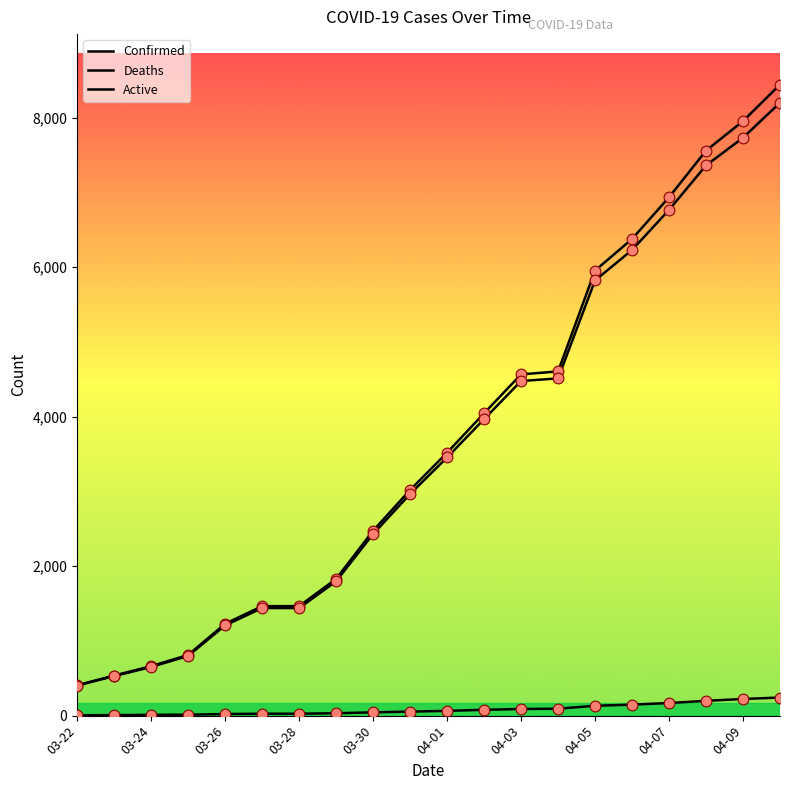

Is this an area chart (filled region under the line)?

No